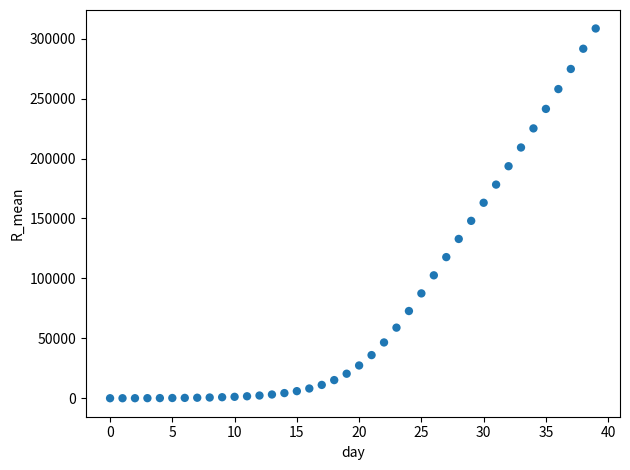

What is the range of Y values (max minus min)?

308533.3